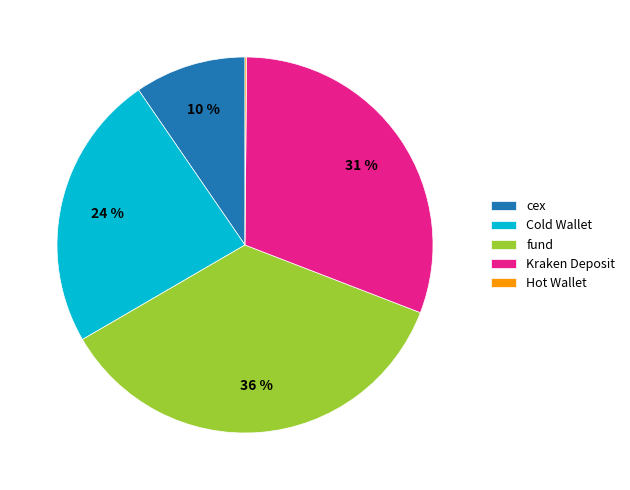

What is the largest slice in the pie chart?

fund